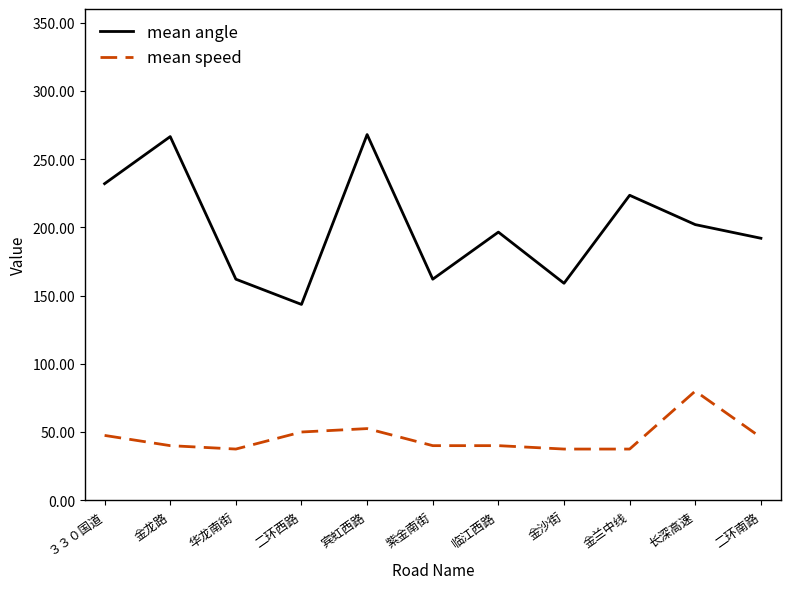

What is the difference between the mean speed values at 宾虹西路 and 紫金南街?

12.5